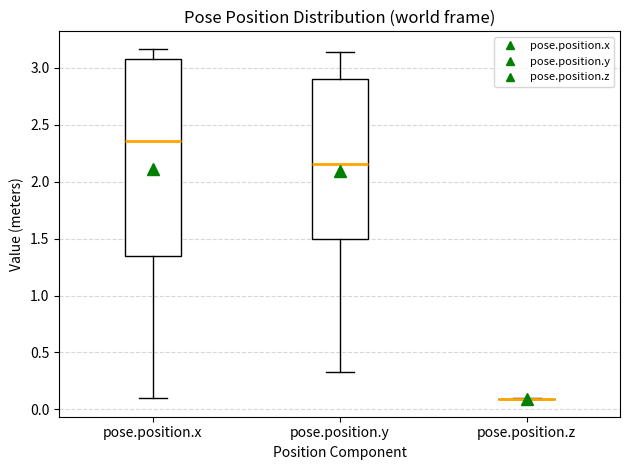

Where is the upper edge of the box for pose.position.x on the y-axis? The values are not printed on the chart, so give them approximately, as read against the axis.

3.05